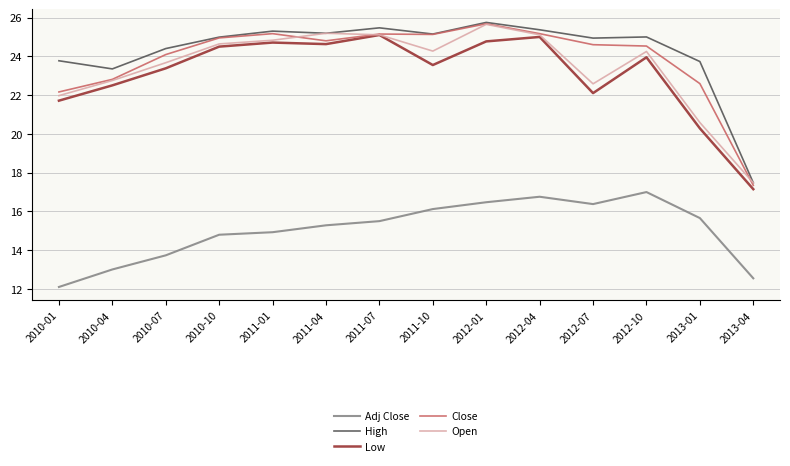

True or false: Adj Close and High intersect in this chart.

False